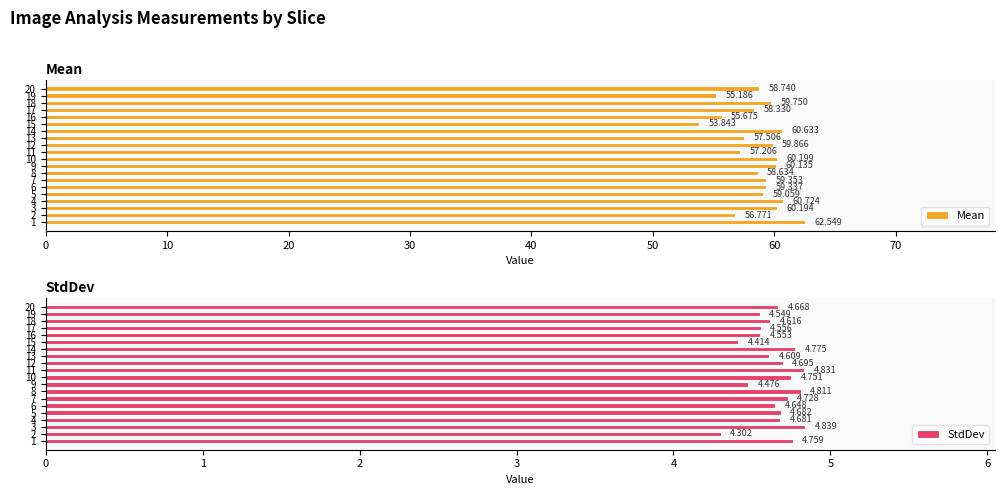

Is it true that StdDev equals 4.8 at 10?

True